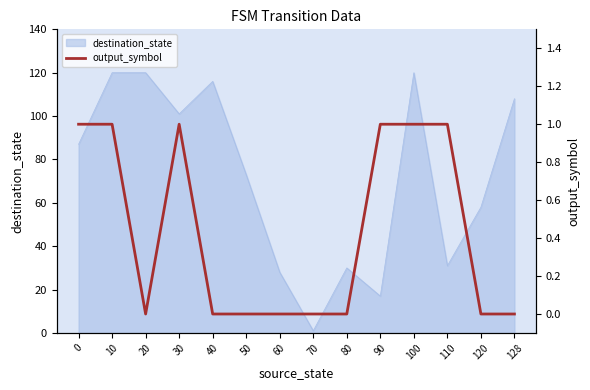

Which label corresponds to the smallest value in the chart?

20